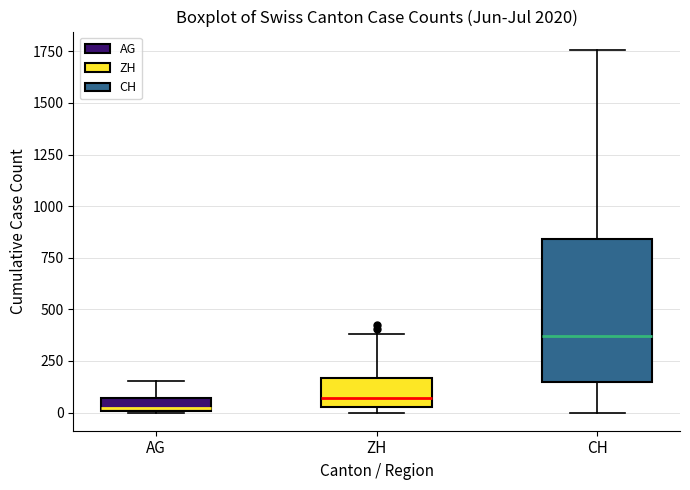

Which box is the tallest, from its lower edge to its upper edge?

CH